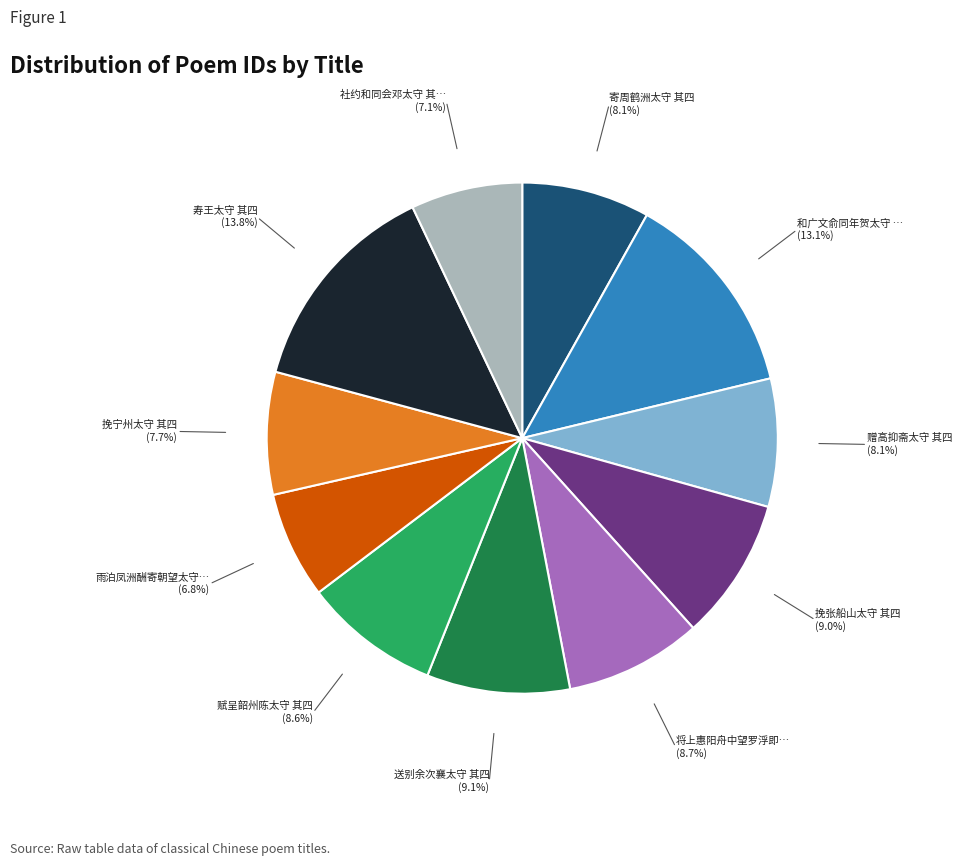

Is there any slice that represents more than half of the pie?

No